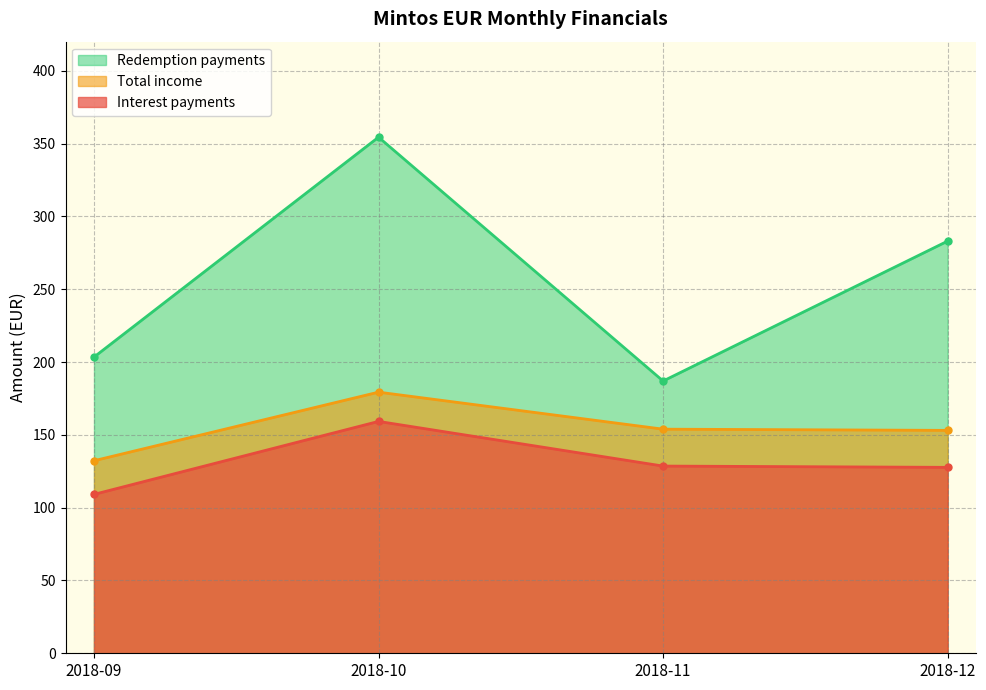

At which category does Redemption payments reach its first local valley?

2018-11